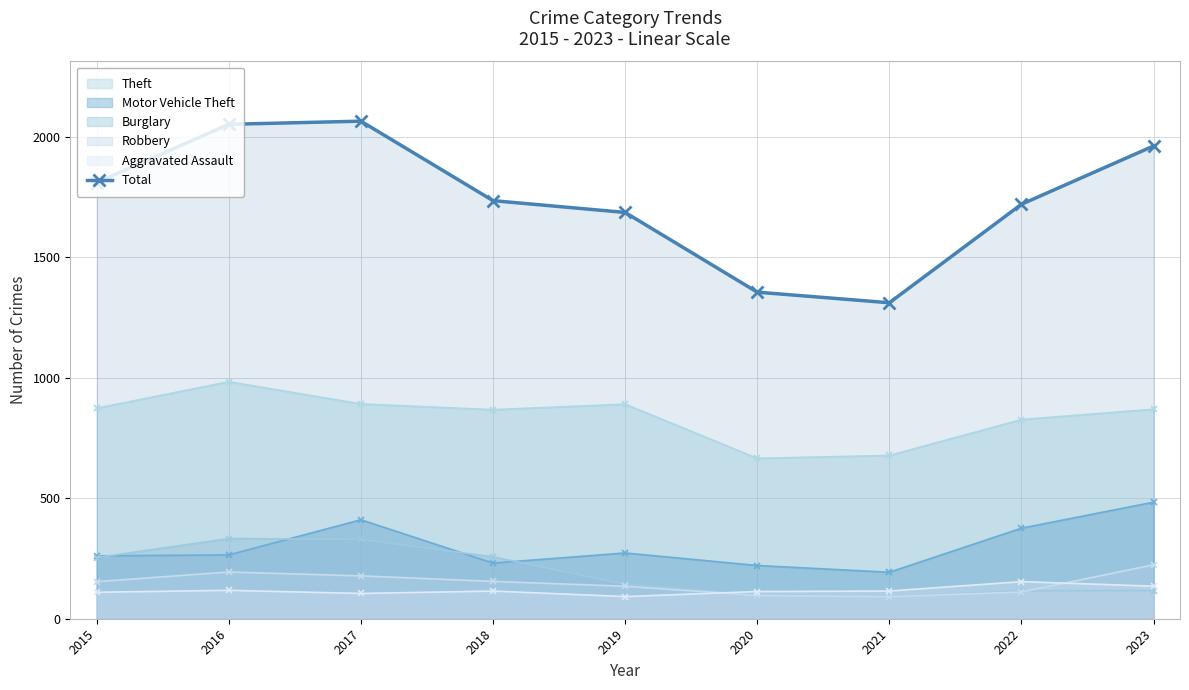

Rank the categories by value from lowest to highest.

2021, 2020, 2019, 2022, 2018, 2015, 2023, 2016, 2017